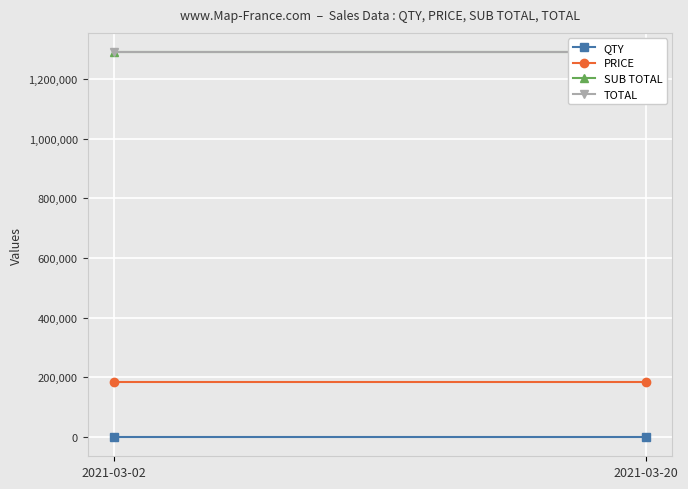

What is the sum of all QTY values?

14.0